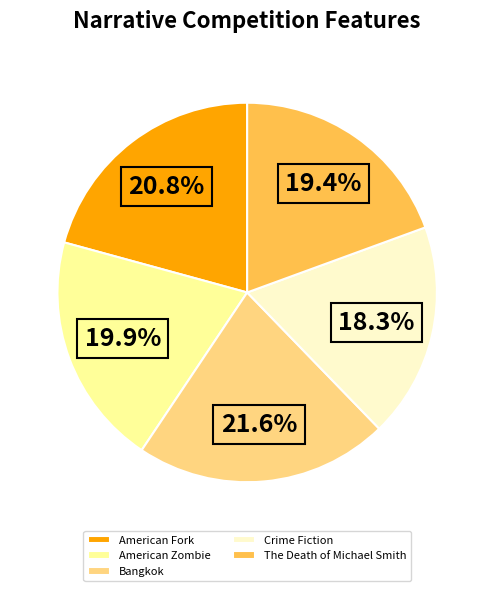

Is there a majority slice in this chart?

No